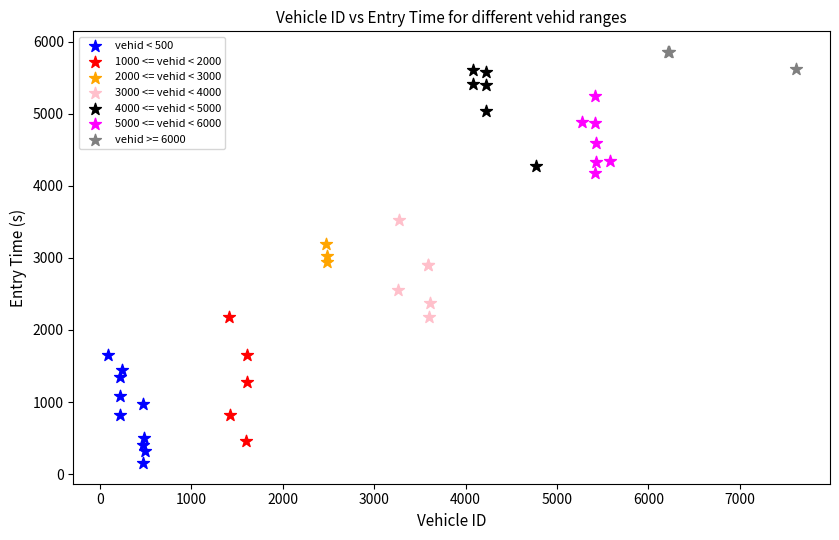

Which series reaches the minimum Y coordinate?

vehid < 500